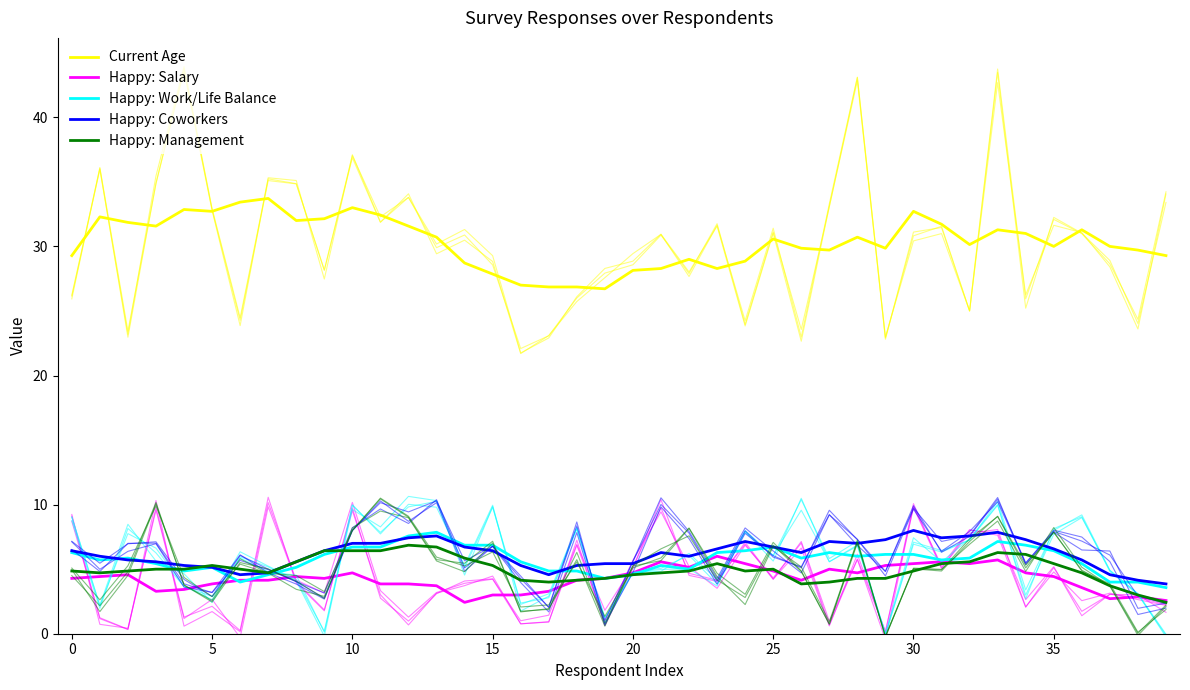

Rank the series by their maximum value, from highest to lowest.

Current Age, Happy: Coworkers, Happy: Work/Life Balance, Happy: Management, Happy: Salary